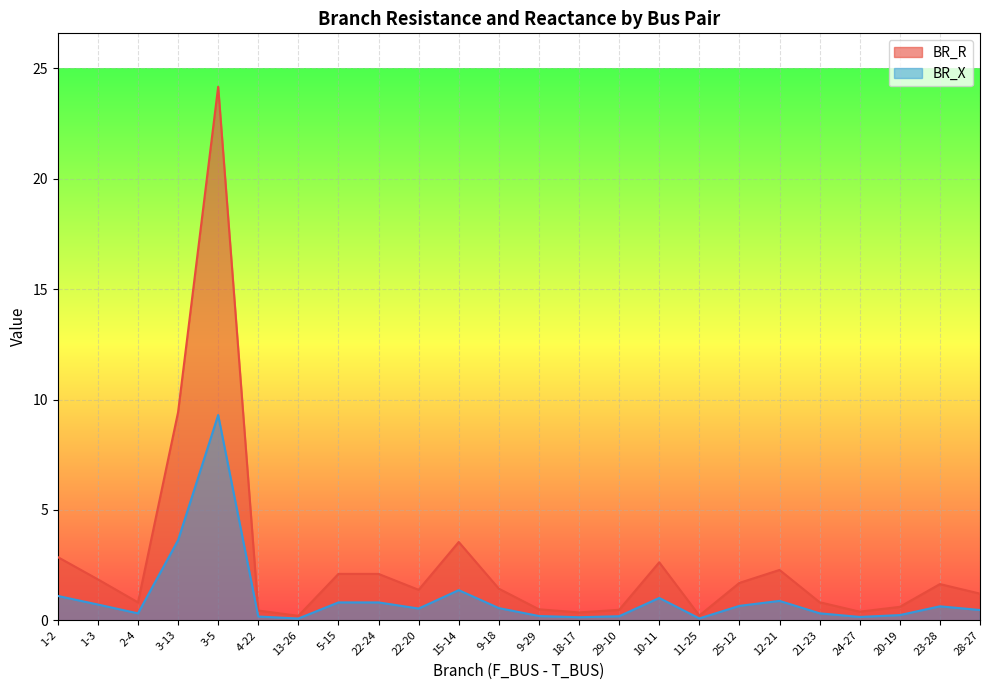

What position from the right is 1-2?

24